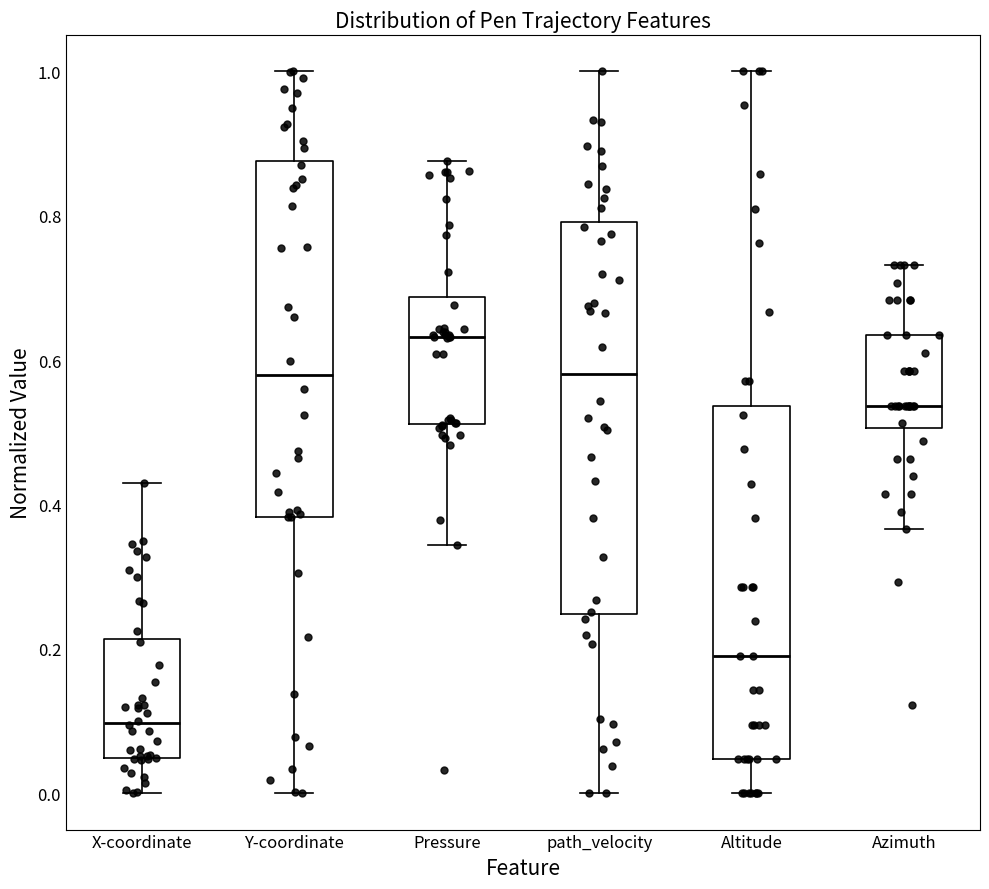

Comparing the boxes themselves (not the whiskers), which one is the tallest?

path_velocity